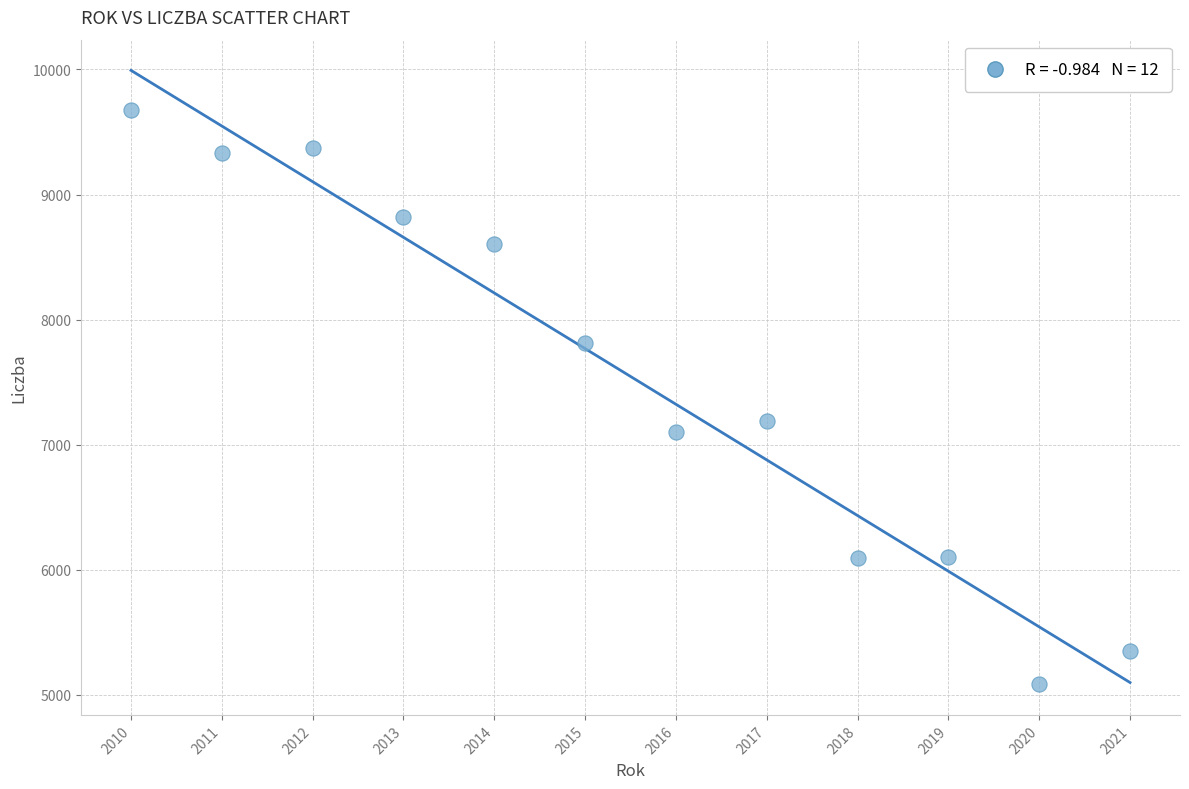

What is the range of Y values (max minus min)?

4594